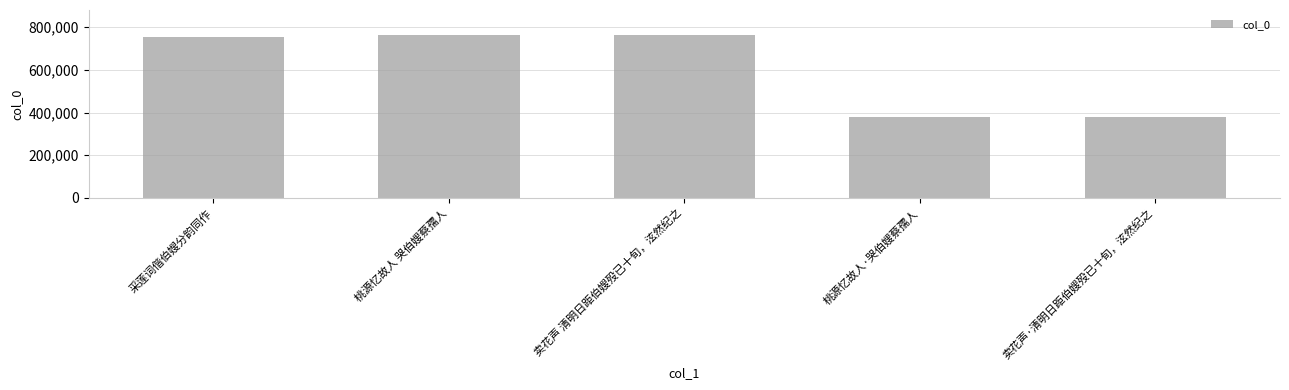

What is the difference between the maximum and second lowest values?

385415